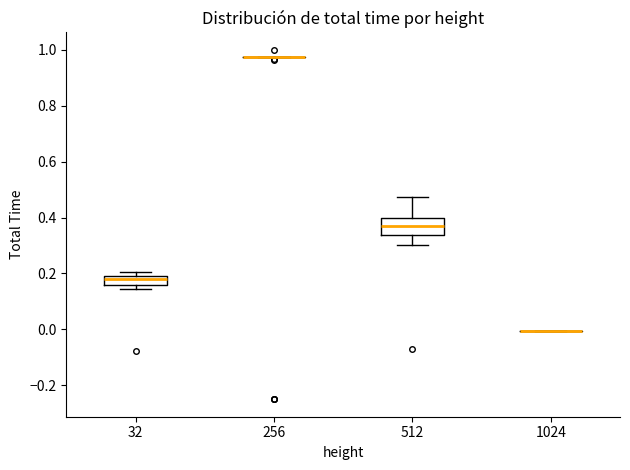

Where is the lower edge of the box at x = 512 on the y-axis? The values are not printed on the chart, so give them approximately, as read against the axis.

0.34